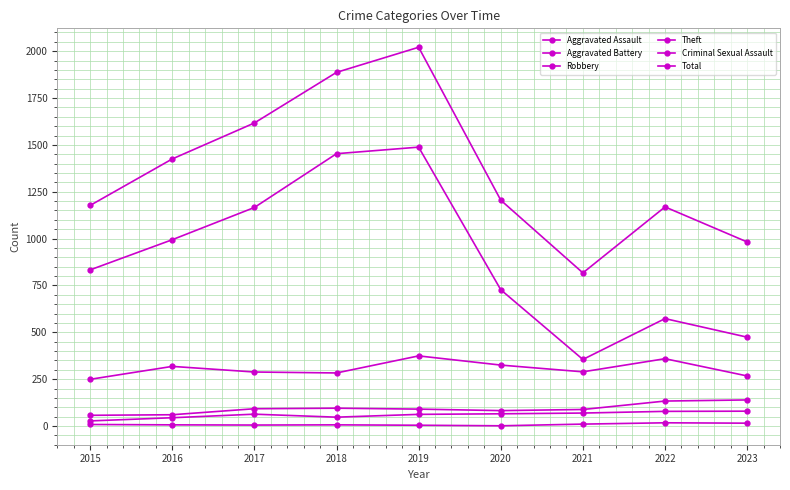

Which series has the widest spread of values?

Total